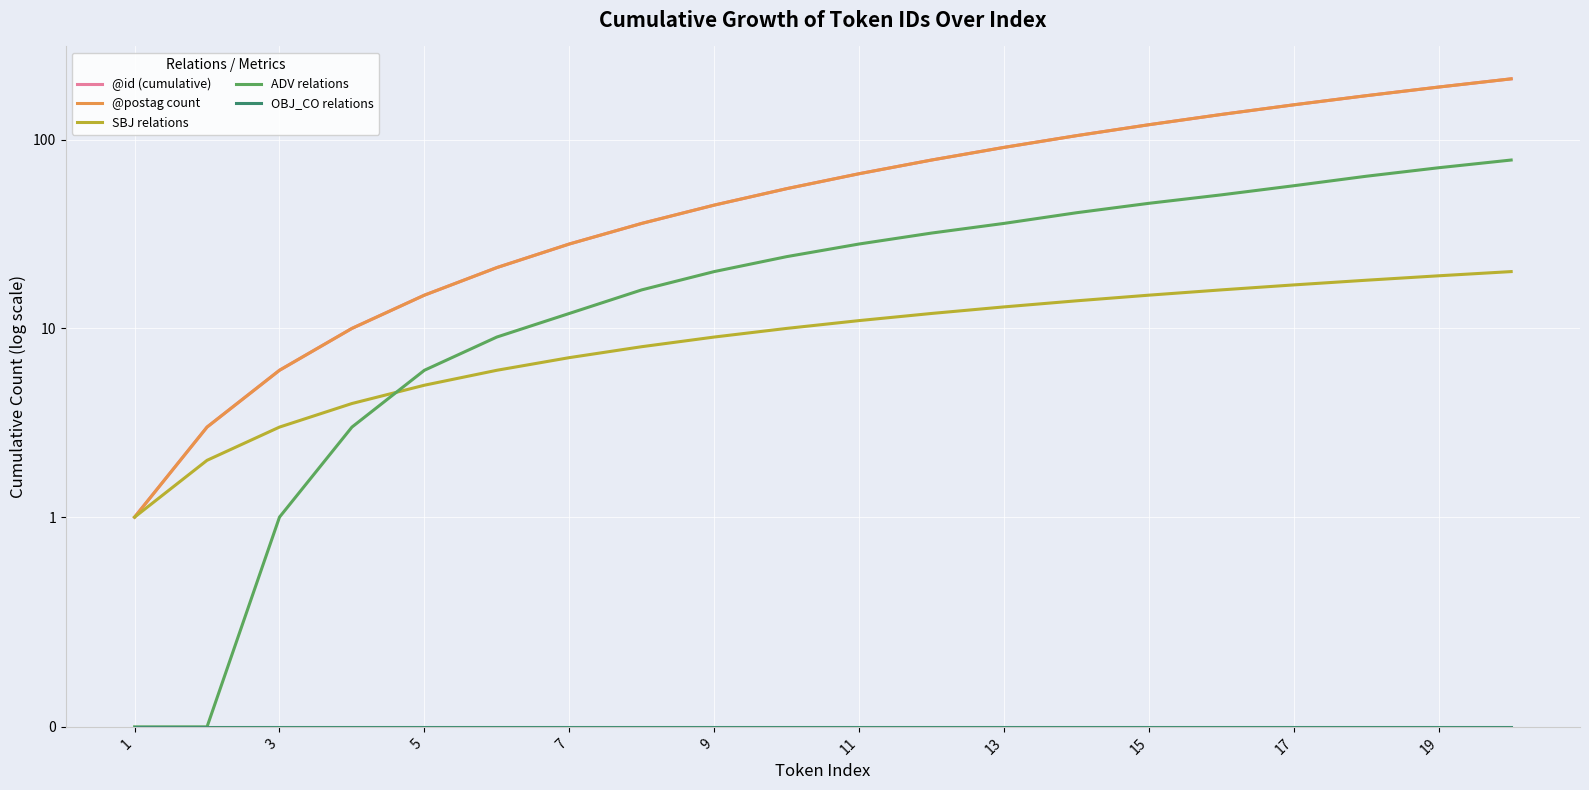

What is the difference between the maximum and minimum values in the SBJ relations series?

19